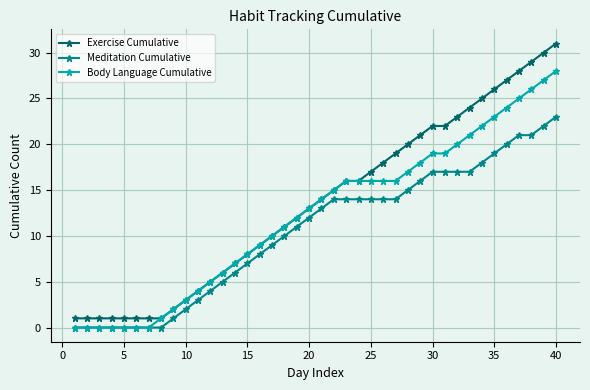

What are all the series names shown in the legend?

Exercise Cumulative, Meditation Cumulative, Body Language Cumulative